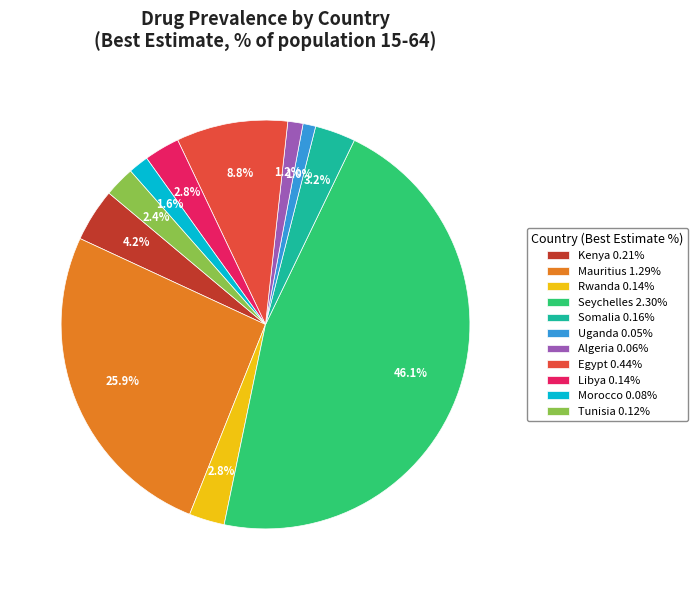

Count the number of slices in the pie.

11